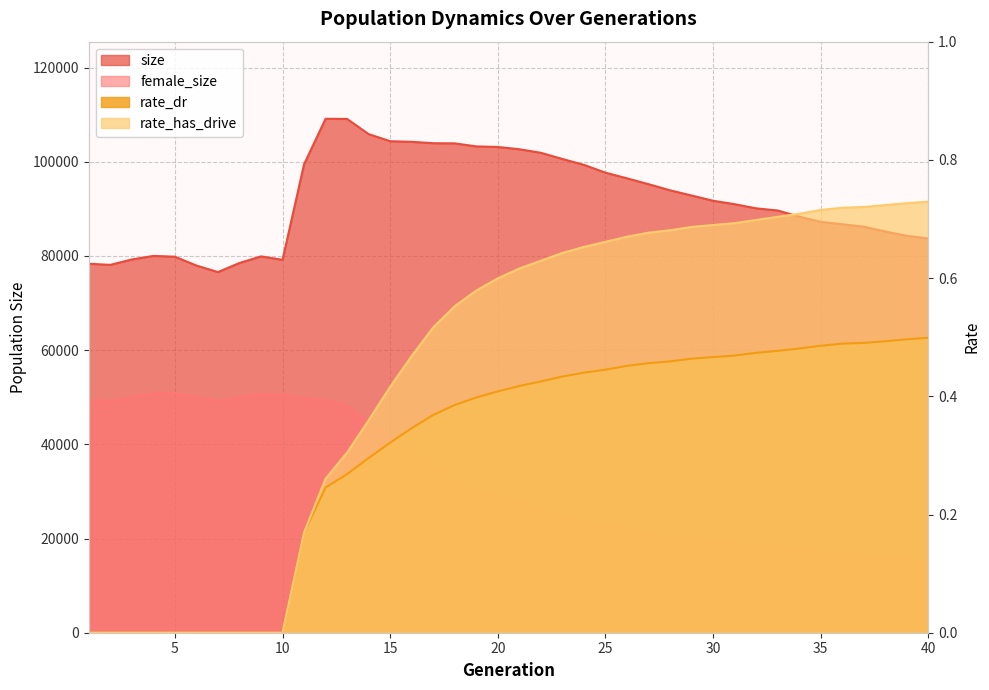

List the labels in order of female_size value, largest first.

5, 4, 9, 10, 6, 3, 8, 11, 1, 12, 7, 2, 13, 14, 15, 16, 17, 18, 19, 20, 21, 22, 23, 24, 25, 26, 27, 28, 29, 30, 31, 32, 33, 34, 35, 36, 37, 38, 39, 40